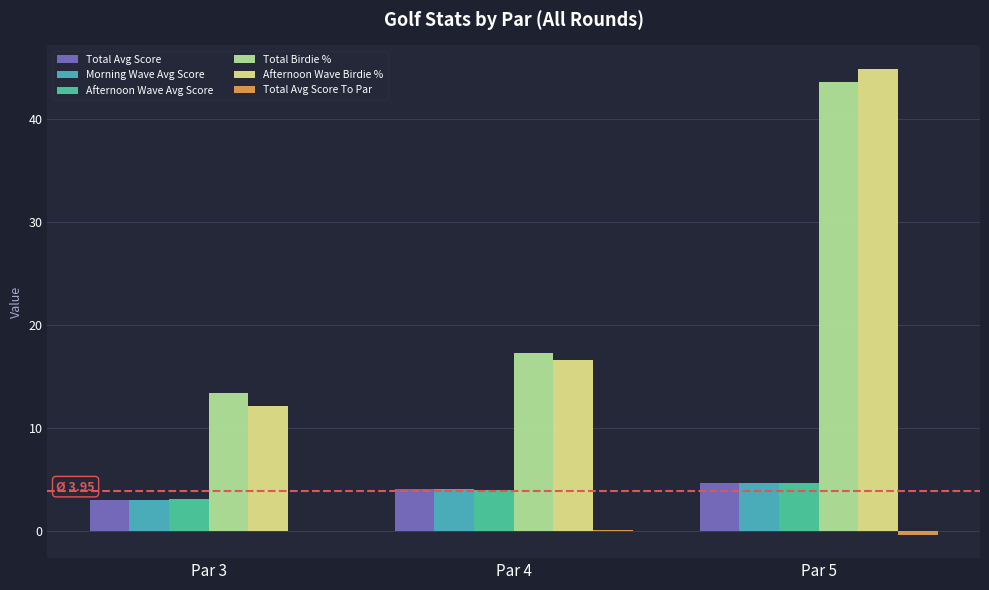

At which category is the sum across all series the highest?

Par 5